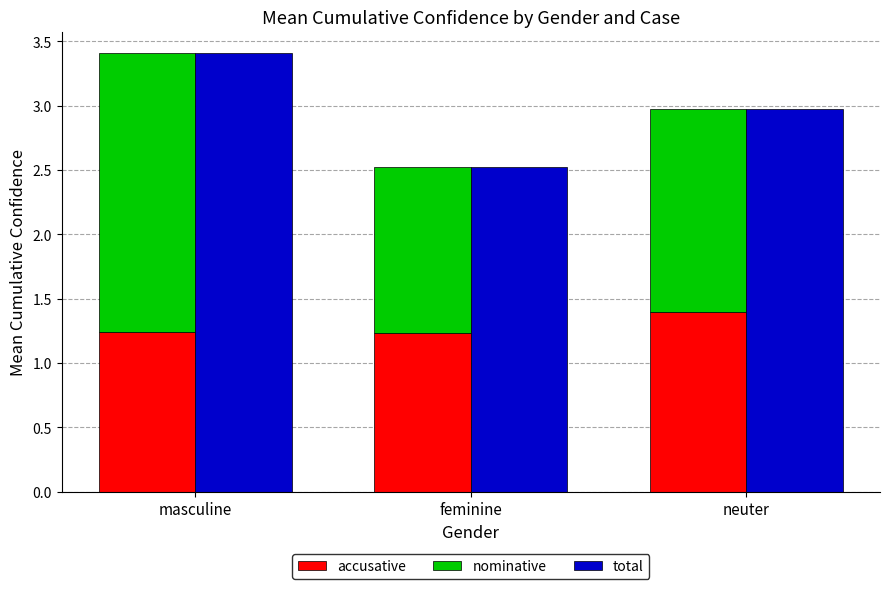

Which category has the lowest value across all series?

feminine